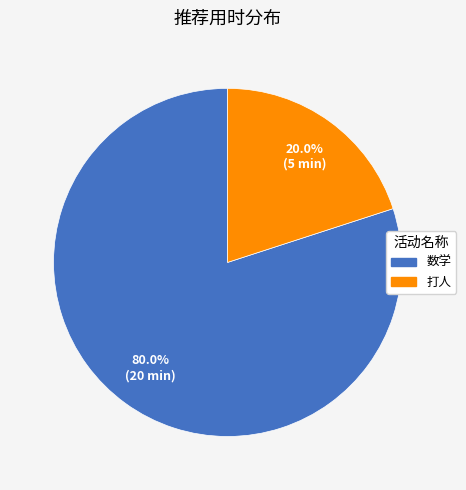

To the nearest percent, what is the average slice percentage?

50%